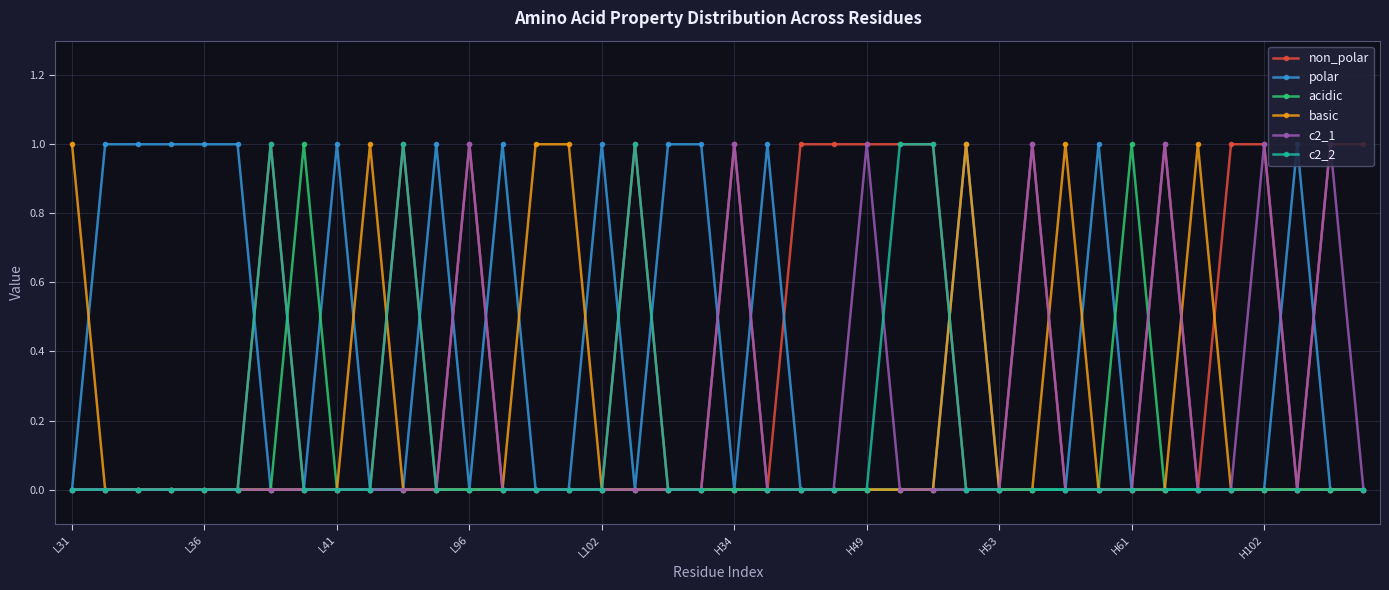

True or false: acidic has more than 0 points higher than both neighbors.

True